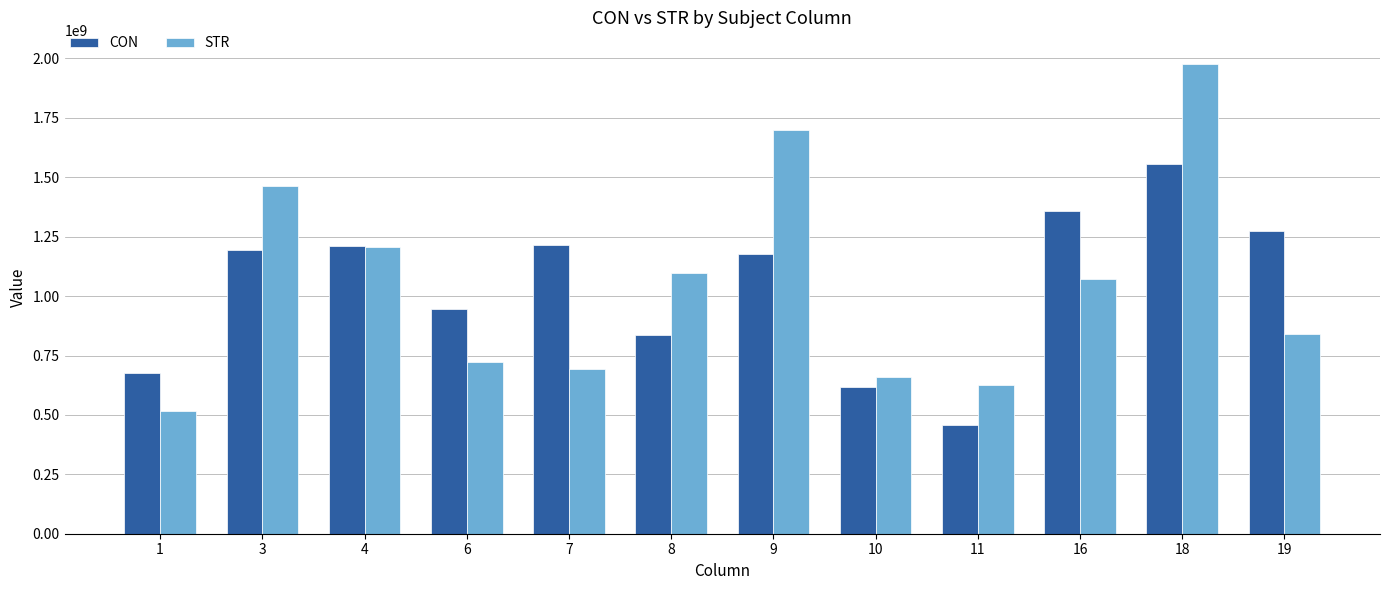

True or false: STR has a value of 2593412523.0 at 3.

False